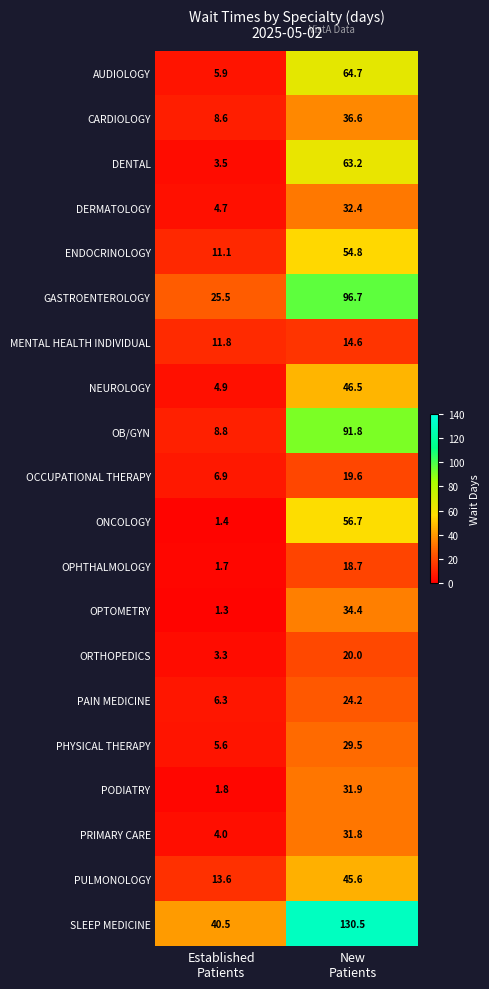

What is the minimum value for PRIMARY CARE?

4.0